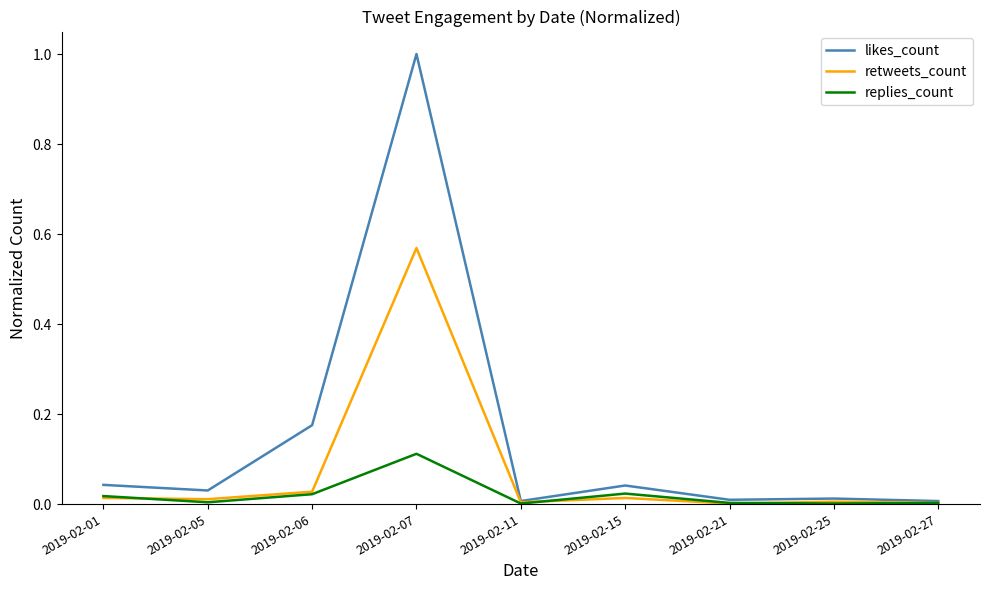

Which series has the widest spread of values?

likes_count